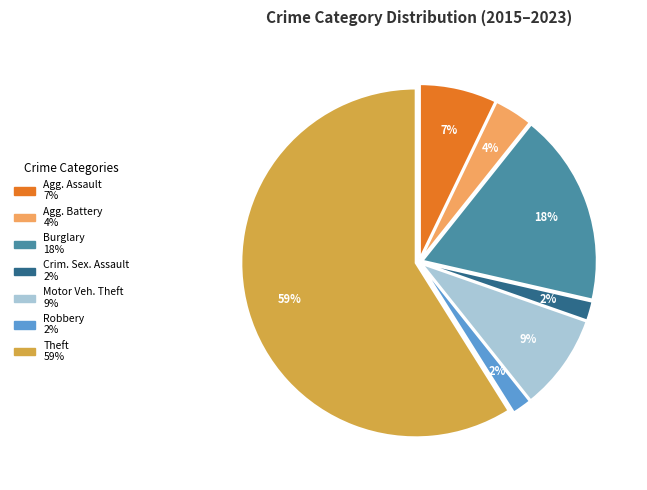

Is there any slice that represents more than half of the pie?

Yes